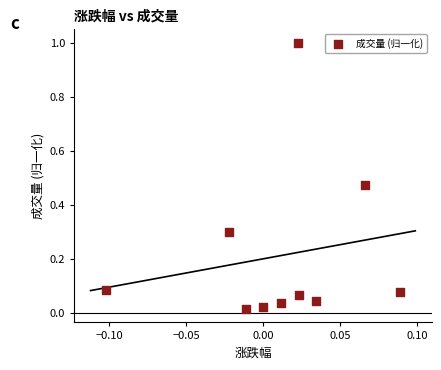

What is the range of Y values (max minus min)?

1.0